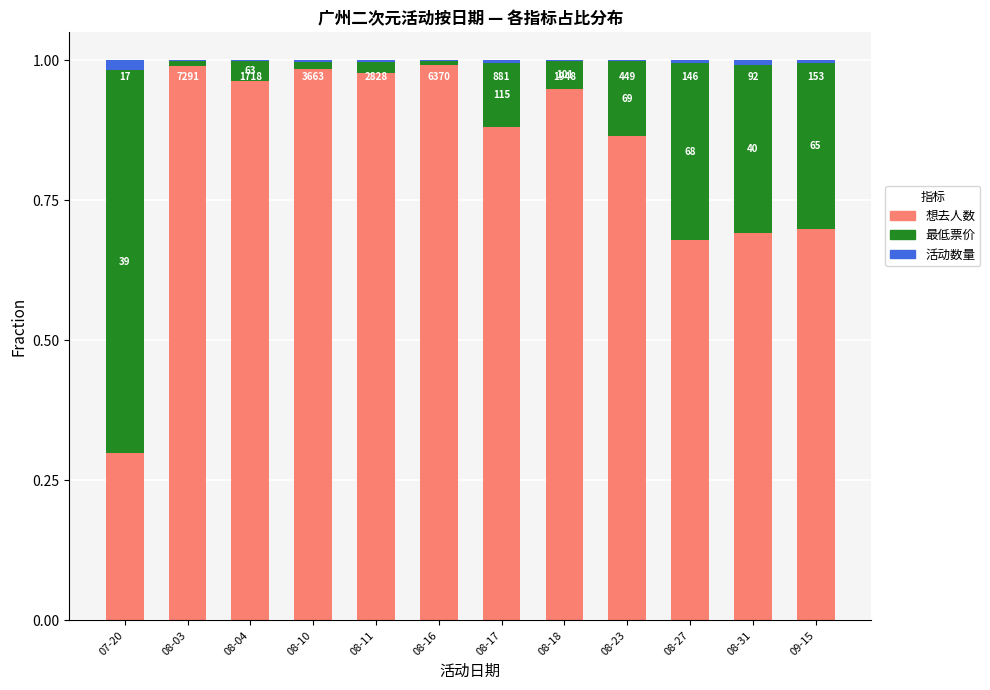

Rank the series at 08-03 from highest to lowest value.

想去人数, 最低票价, 活动数量